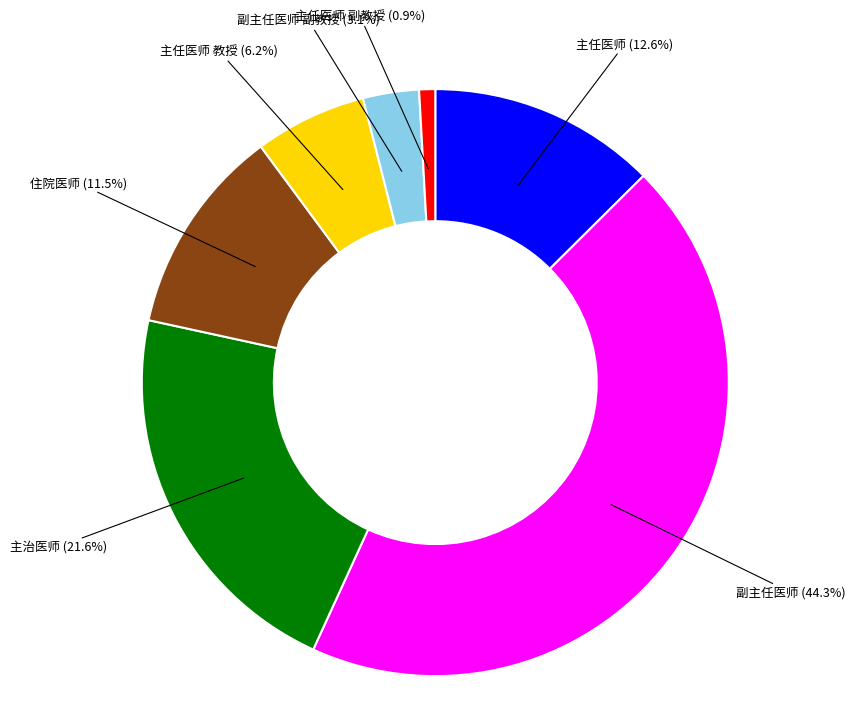

Between 主任医师 副教授 and 副主任医师, which is larger?

副主任医师